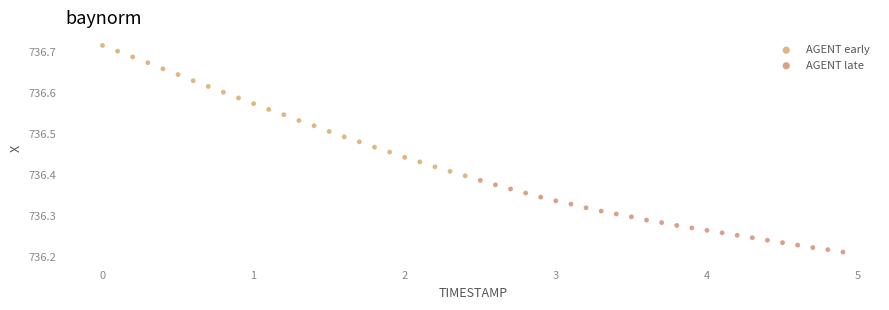

Which series reaches the minimum Y coordinate?

AGENT late